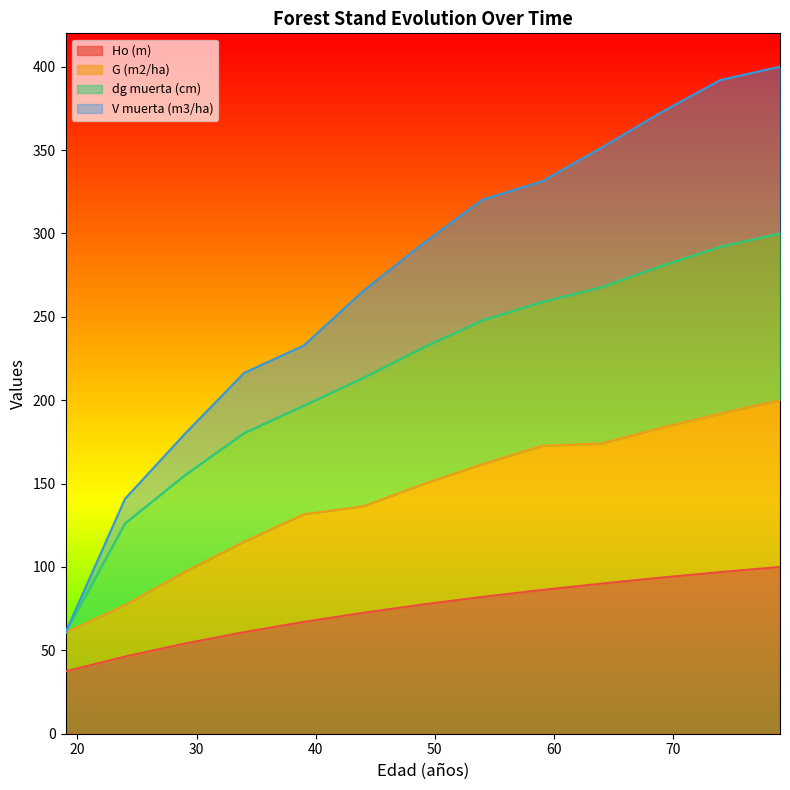

Is the value of Ho (m) at 34 greater than the value of V muerta (m3/ha) at 49?

No